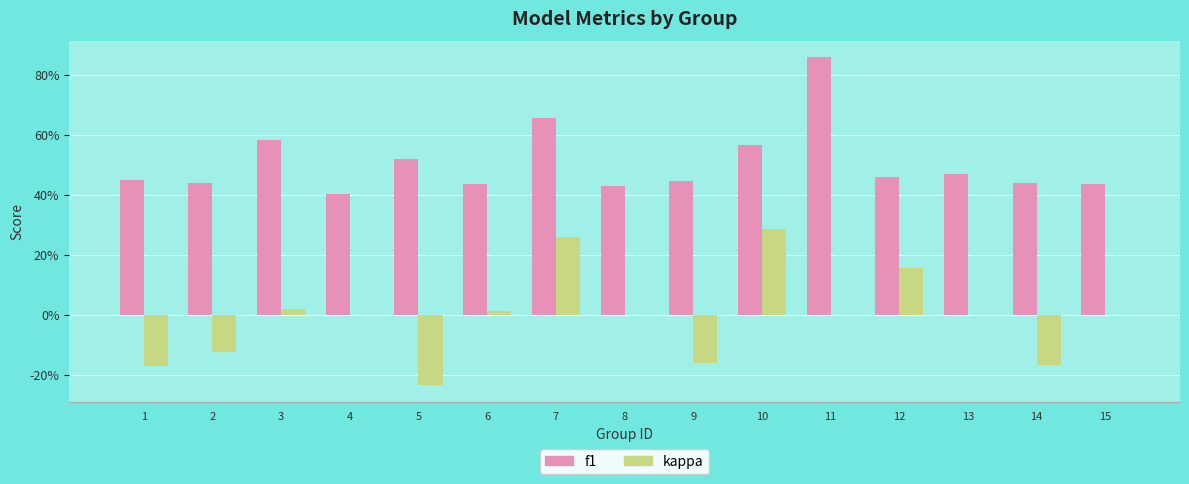

Reading right to left, what are all the values shown in this chart?

f1: 15=0.4	14=0.4	13=0.5	12=0.5	11=0.9	10=0.6	9=0.4	8=0.4	7=0.7	6=0.4	5=0.5	4=0.4	3=0.6	2=0.4	1=0.4
kappa: 15=0.0	14=-0.2	13=0.0	12=0.2	11=0.0	10=0.3	9=-0.2	8=0.0	7=0.3	6=0.0	5=-0.2	4=0.0	3=0.0	2=-0.1	1=-0.2